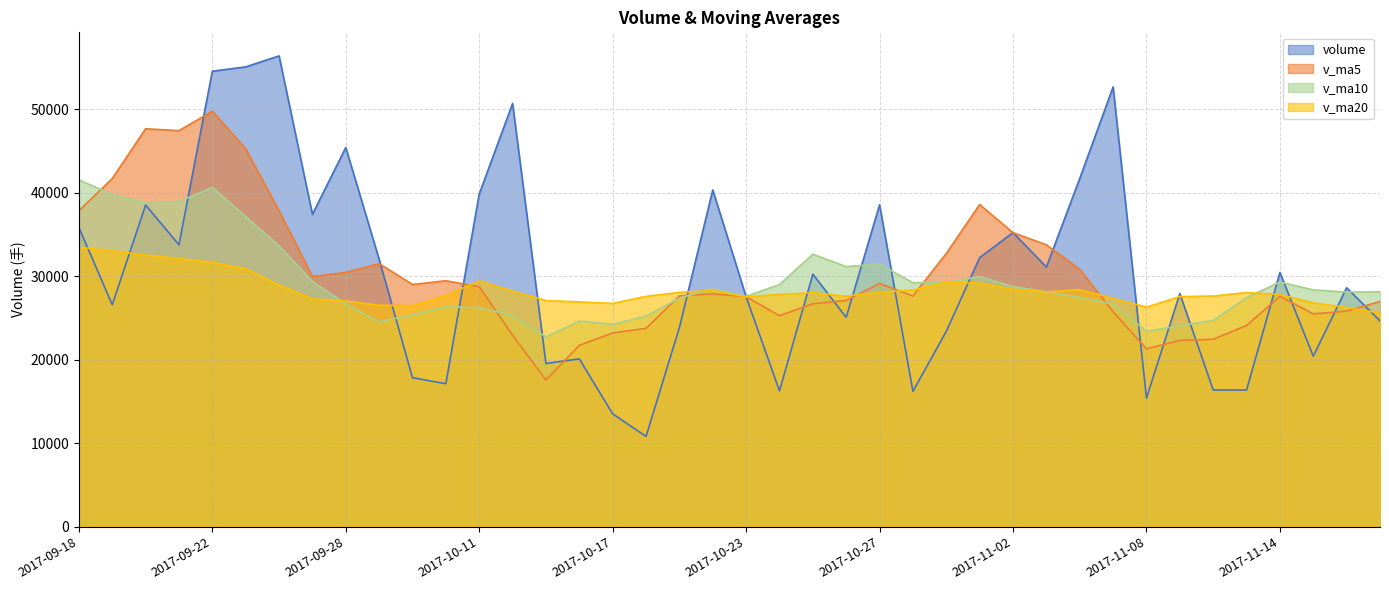

Where does the v_ma10 series first go above 28131?

2017-09-18